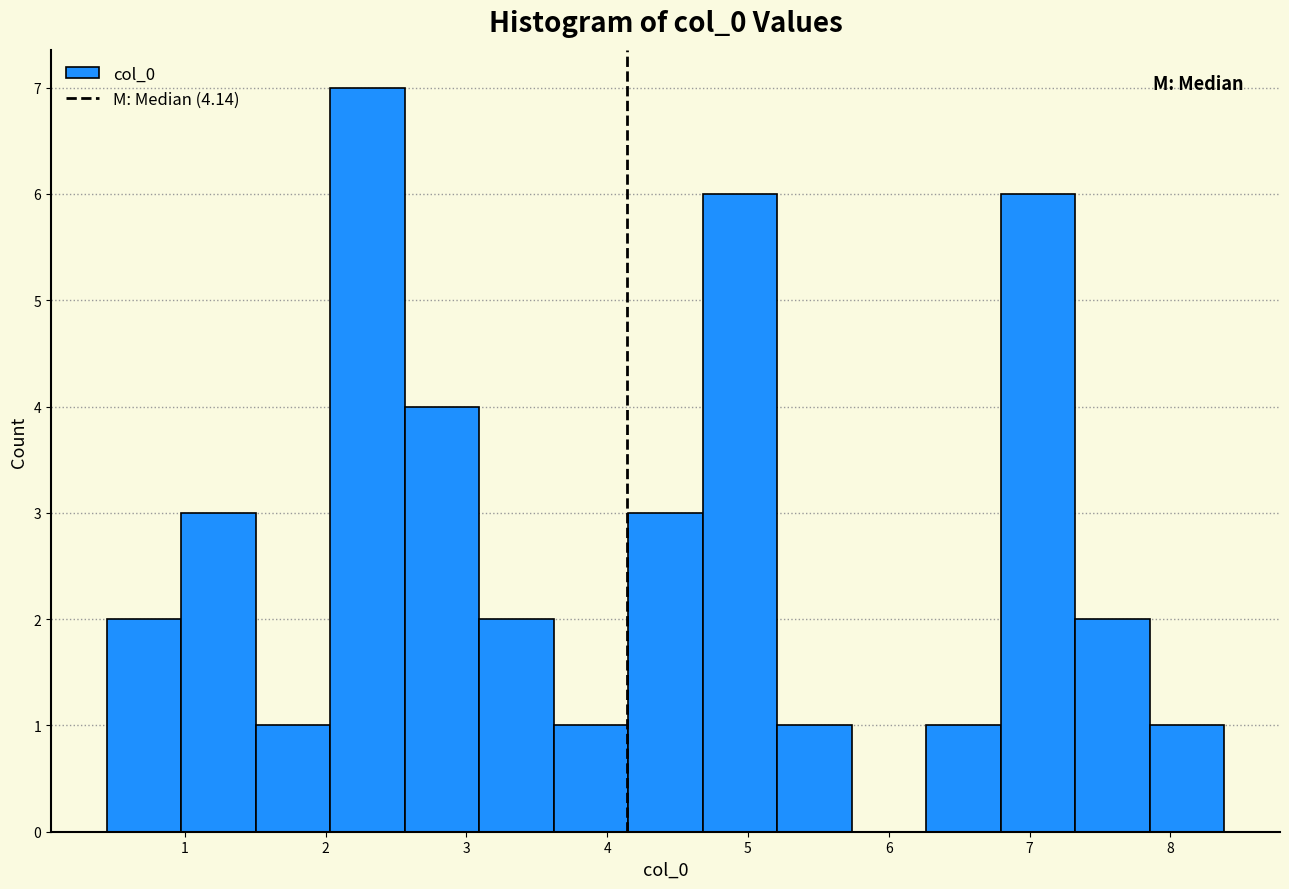

Reading left to right, transcribe this chart: for each bar, give the range it covers on the x-axis and its height. Neither the bar edges nor the heights are printed on the chart, so give them approximately, as read against the axes.

0.4 to 1.0: 2
1.0 to 1.5: 3
1.5 to 2.0: 1
2.0 to 2.6: 7
2.6 to 3.1: 4
3.1 to 3.6: 2
3.6 to 4.1: 1
4.1 to 4.7: 3
4.7 to 5.2: 6
5.2 to 5.7: 1
5.7 to 6.3: 0
6.3 to 6.8: 1
6.8 to 7.3: 6
7.3 to 7.9: 2
7.9 to 8.4: 1